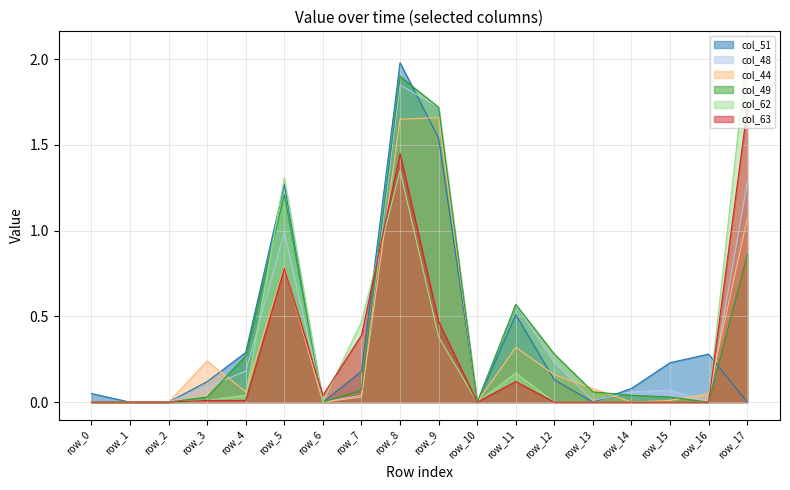

Is the value of col_44 at row_16 greater than the value of col_48 at row_17?

No